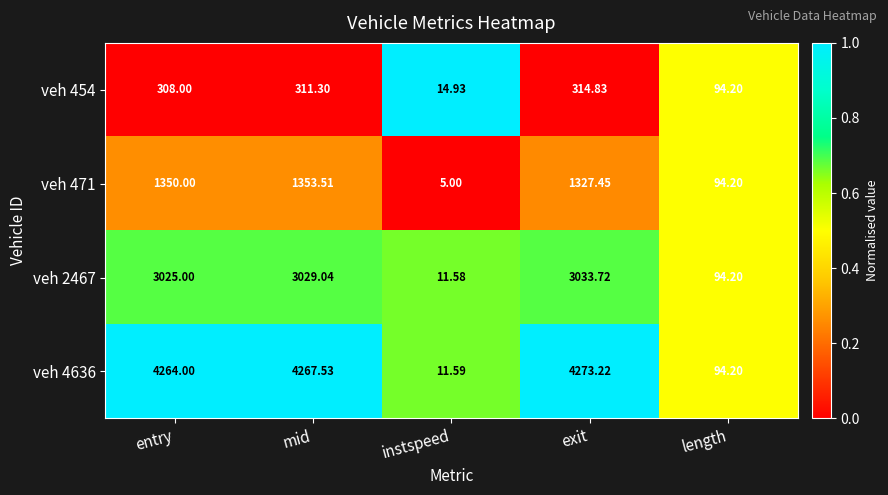

List the series in order of their peak value, highest first.

veh 4636, veh 2467, veh 471, veh 454